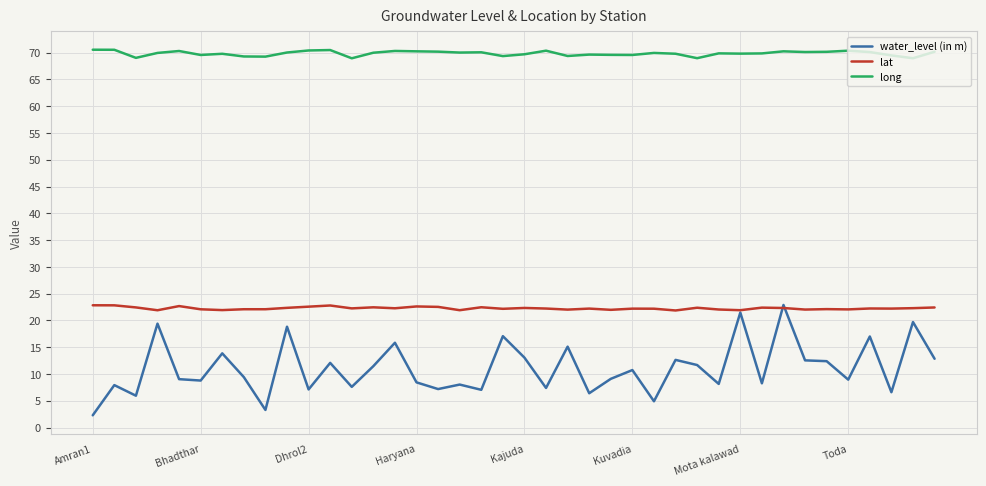

Which series has the largest range (max minus min)?

water_level (in m)